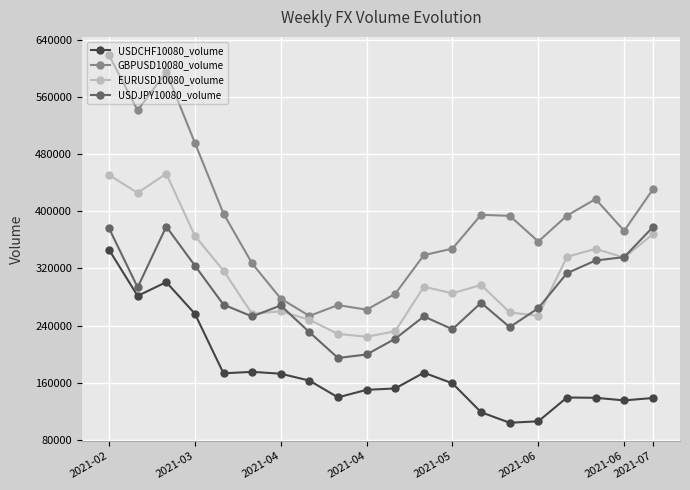

Which series has the largest total across all categories?

GBPUSD10080_volume